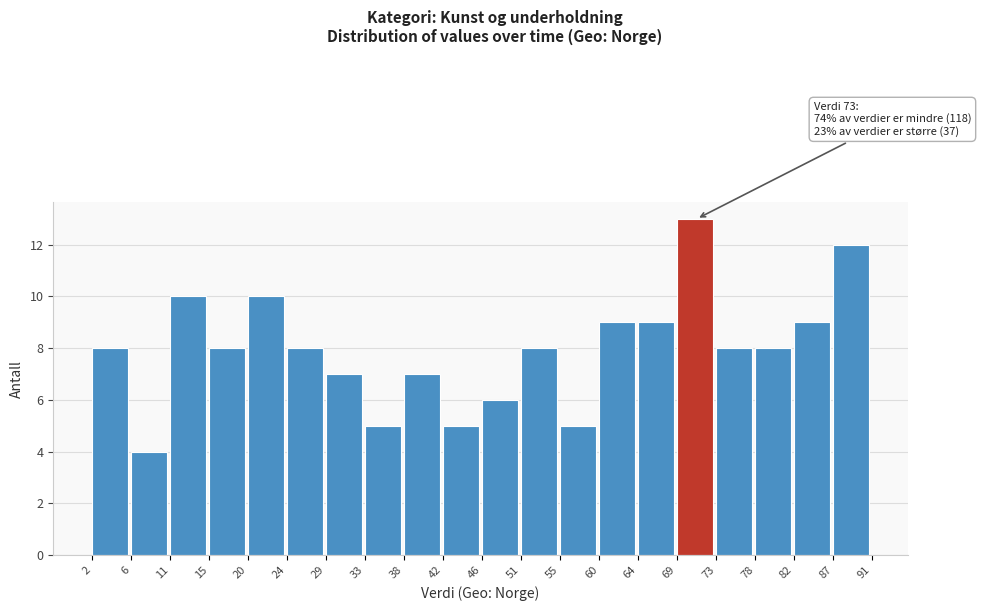

Over which range of the x-axis is the bar tallest?

69 to 73